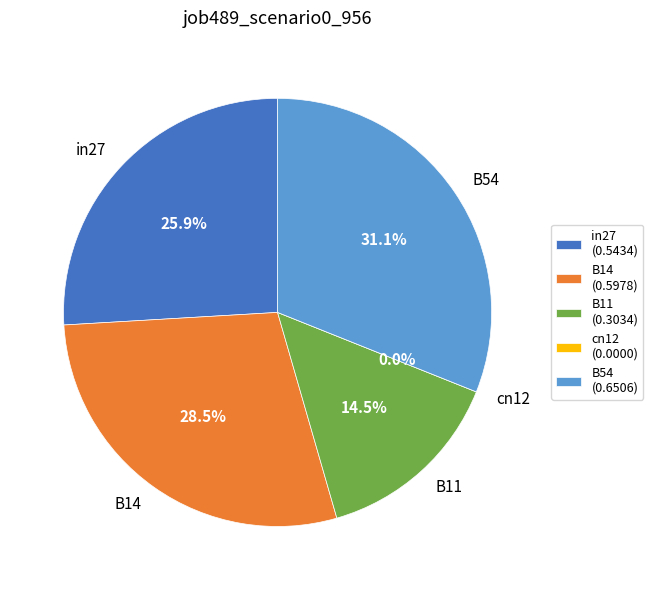

What is the change in value from B11 to cn12?

-0.3